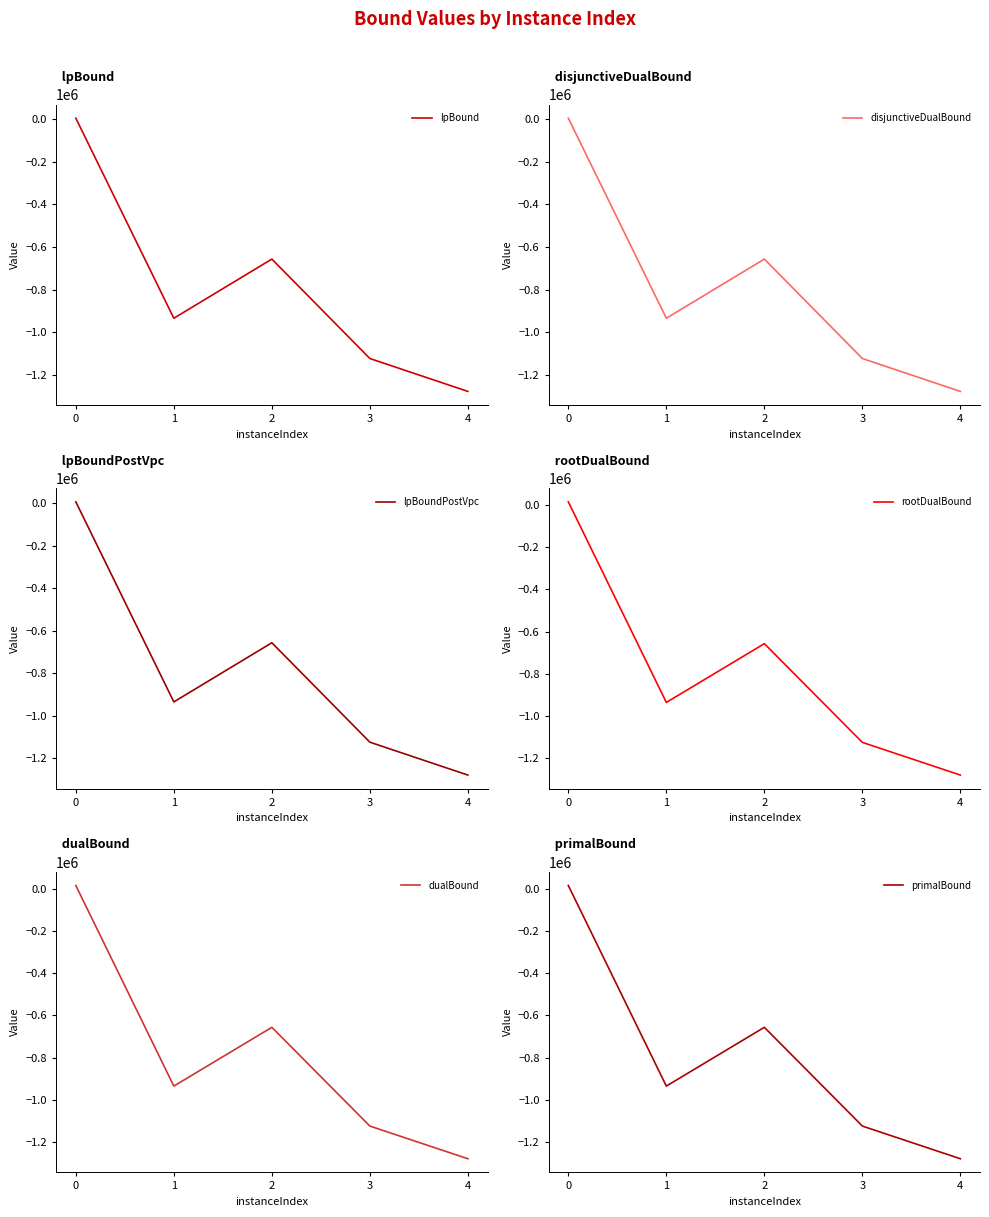

How many negative values does the lpBoundPostVpc series have?

4